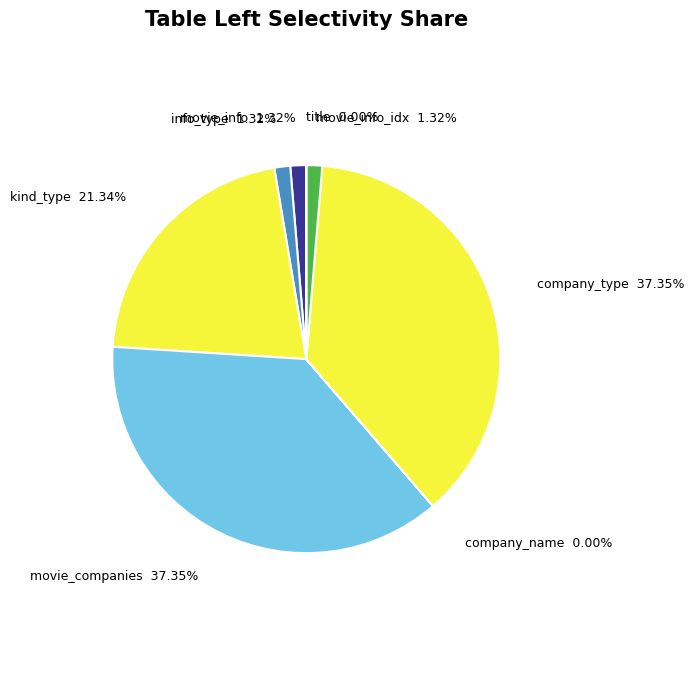

Combined, do kind_type and info_type account for over 50%?

No